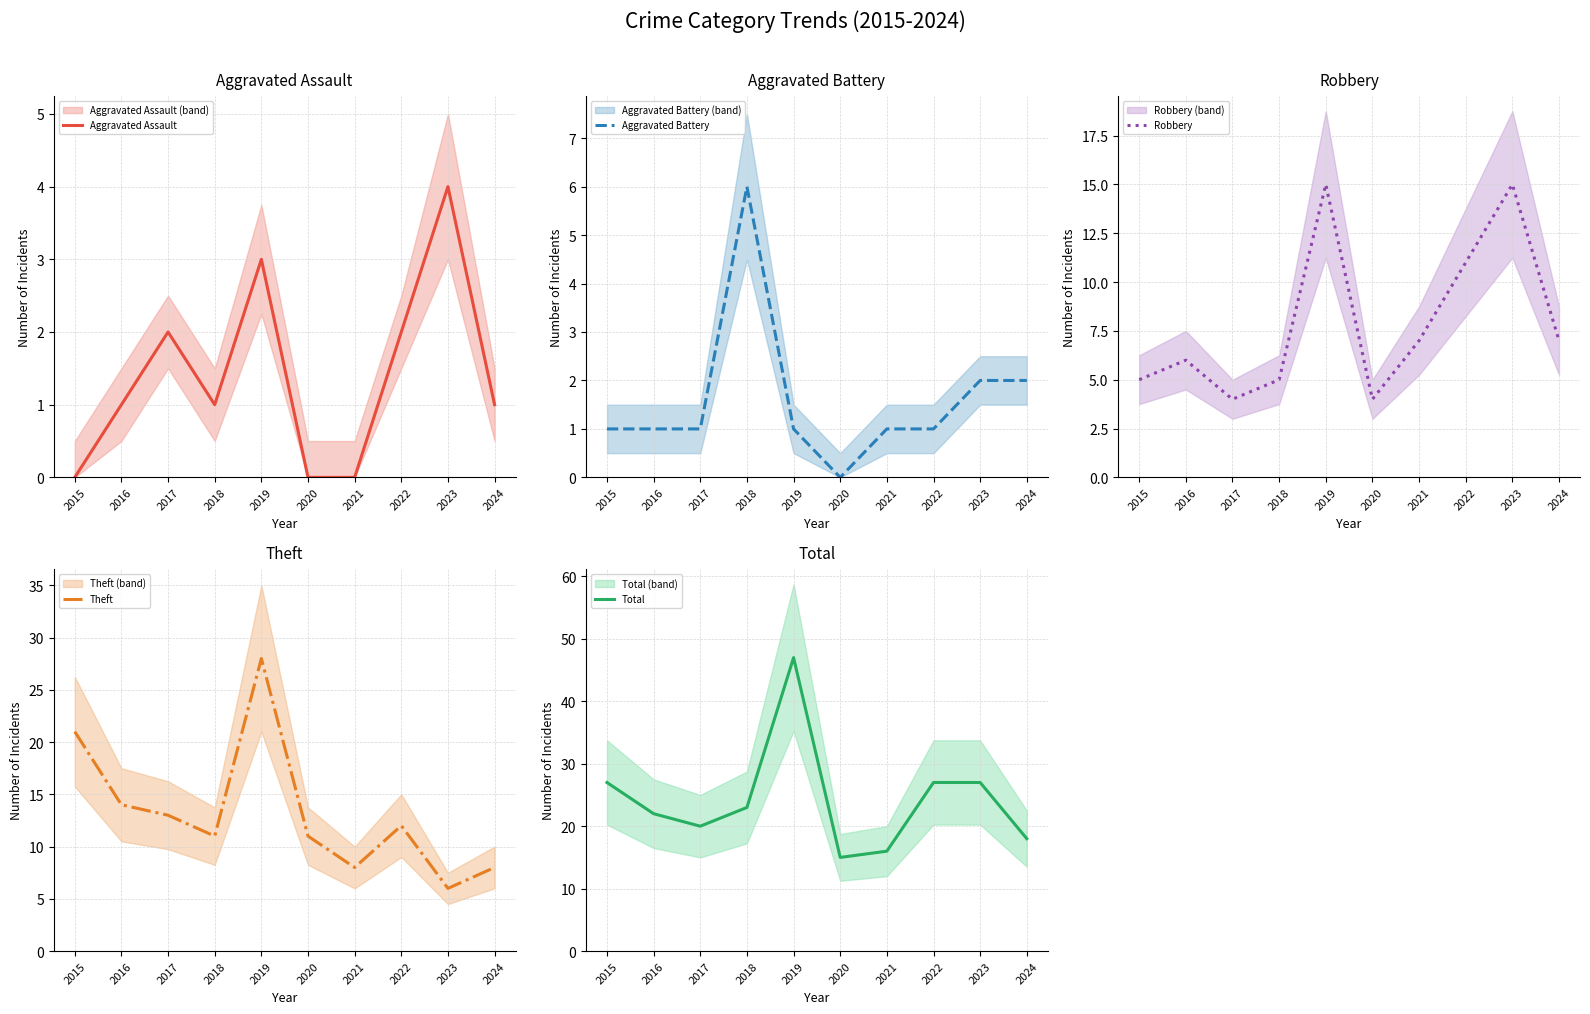

What is the total value across all series at 2017?

40